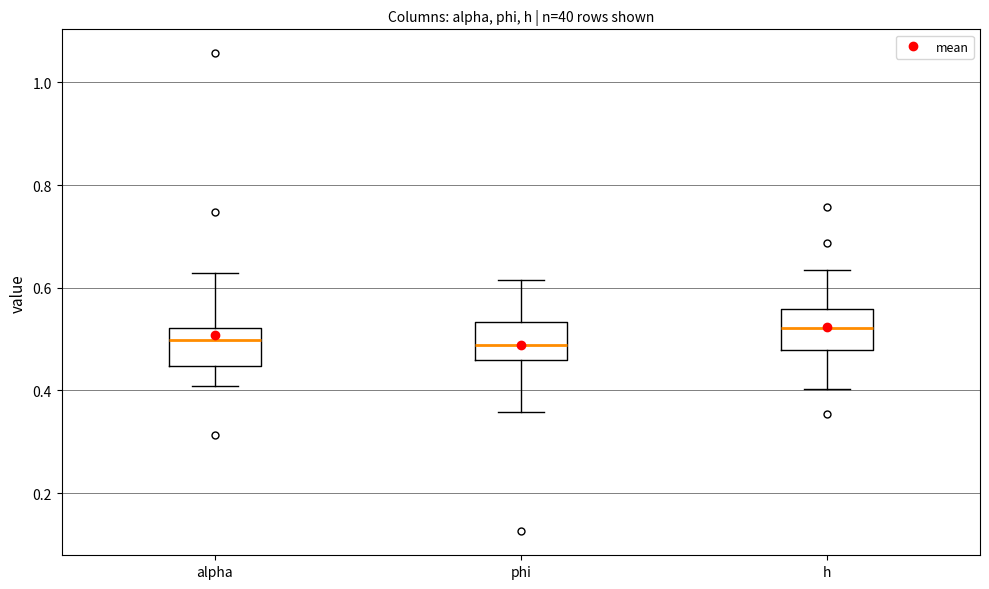

Reading left to right, transcribe this box plot: for each box, give where its median line is, the range the box spans, and where its two whiskers end, as read against the y-axis. The values are not printed on the chart, so give them approximately, as read against the axis.

alpha: median 0.50, box 0.44 to 0.52, whiskers 0.40 to 0.62
phi: median 0.48, box 0.46 to 0.54, whiskers 0.36 to 0.62
h: median 0.52, box 0.48 to 0.56, whiskers 0.40 to 0.64